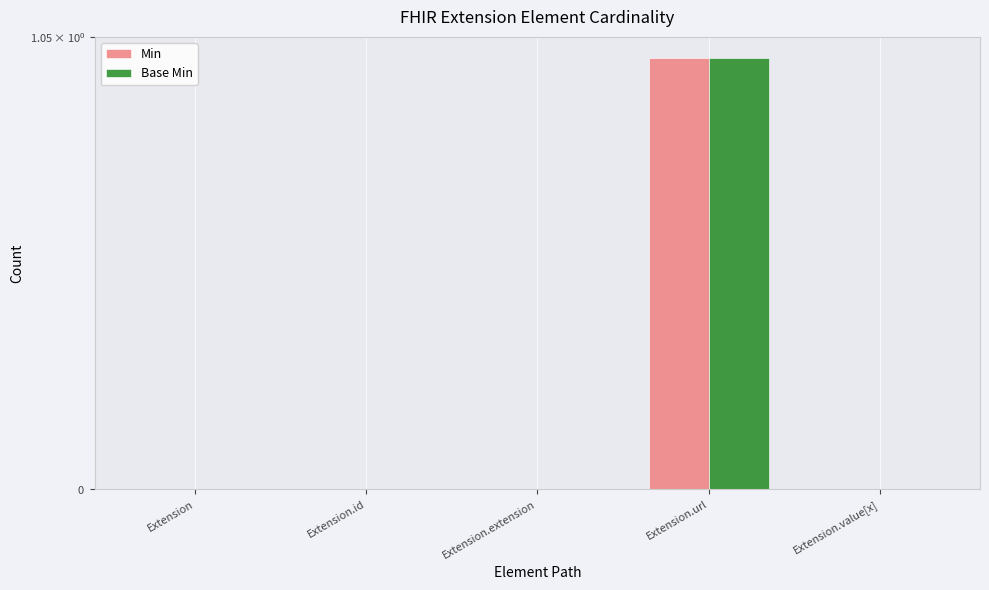

Reading right to left, transcribe all the data shown in this chart.

Min: Extension.value[x]=0	Extension.url=1	Extension.extension=0	Extension.id=0	Extension=0
Base Min: Extension.value[x]=0	Extension.url=1	Extension.extension=0	Extension.id=0	Extension=0